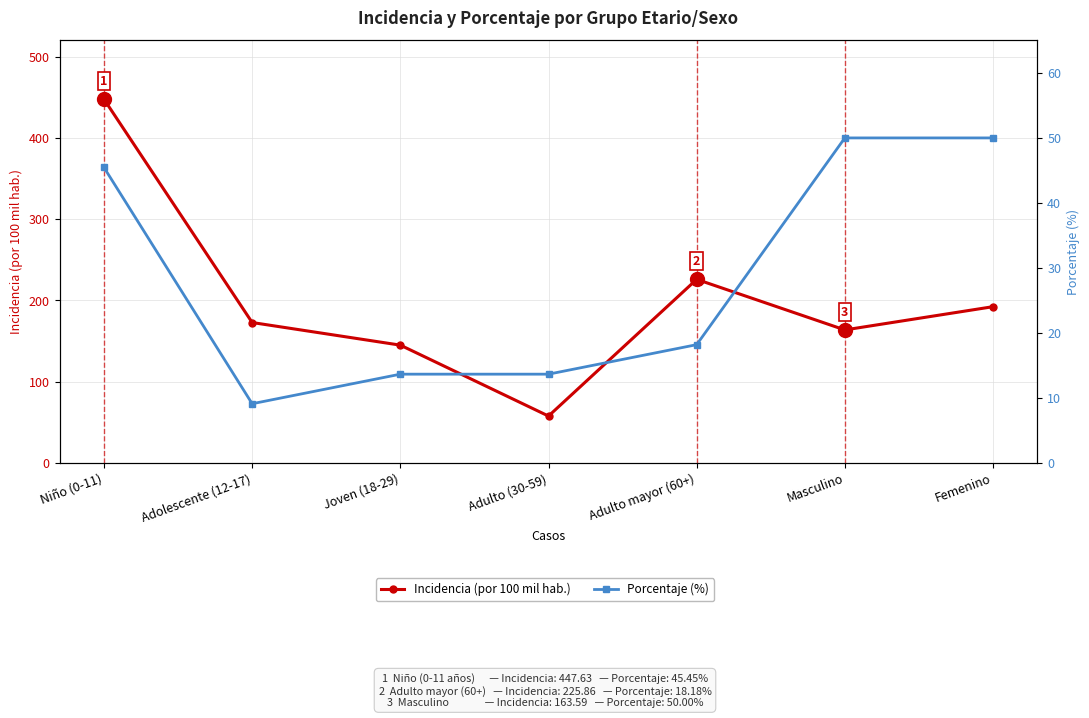

What is the label of the 5th point from the left?

Adulto mayor (60+)